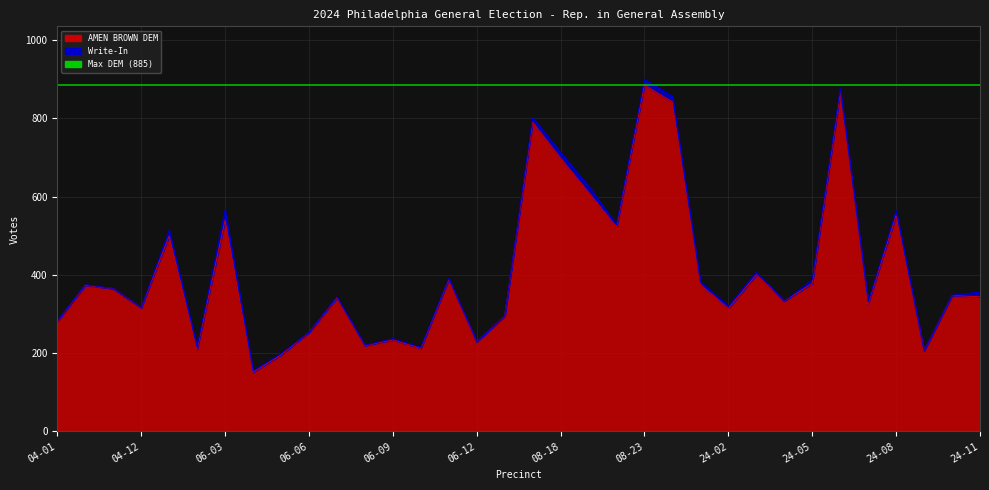

Is it true that the value at 08-22 is 522?

True